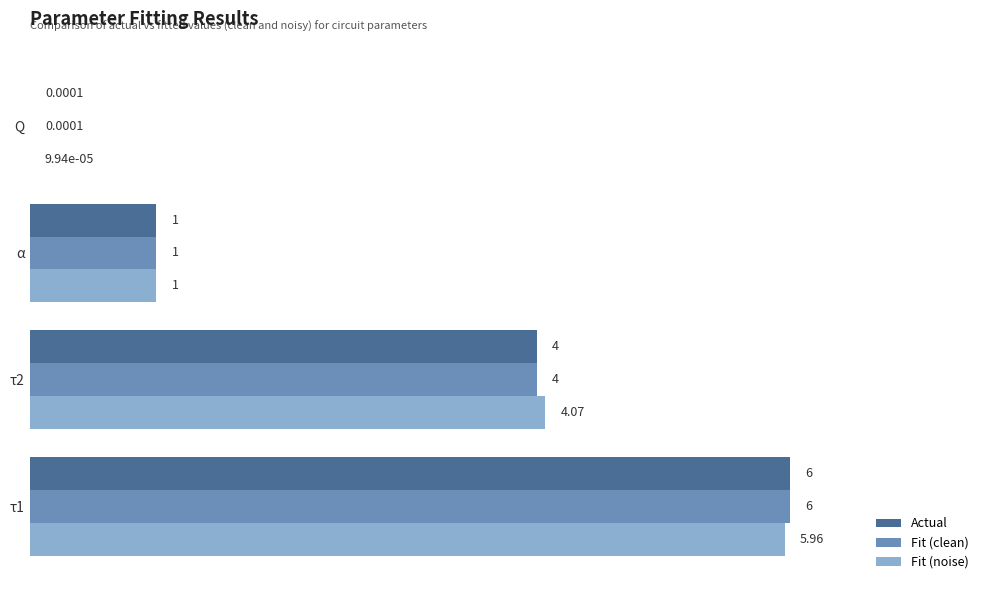

Which series has the largest total across all categories?

Fit (noise)